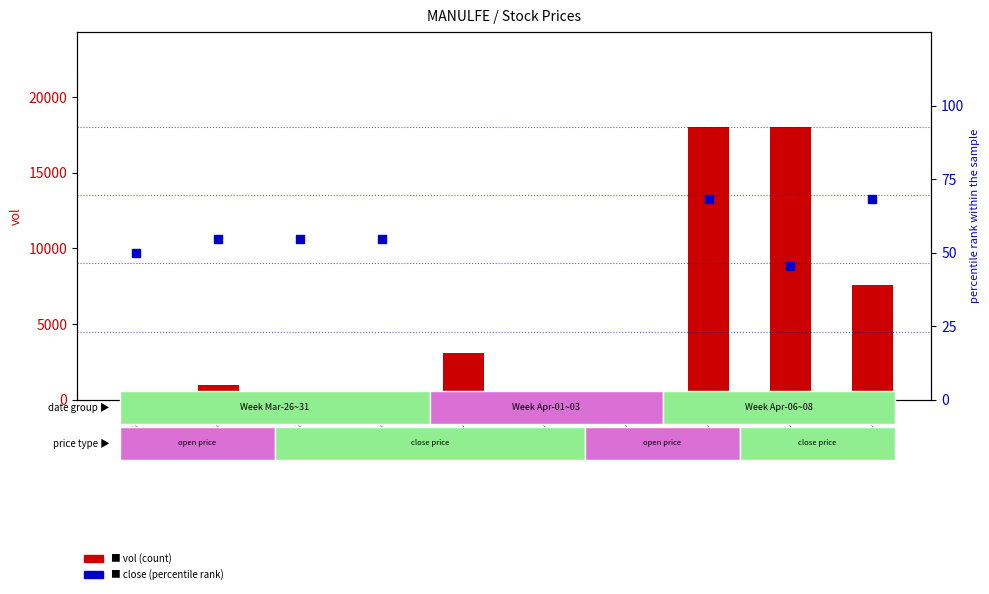

Which series has the largest Y range (max minus min)?

vol (count)